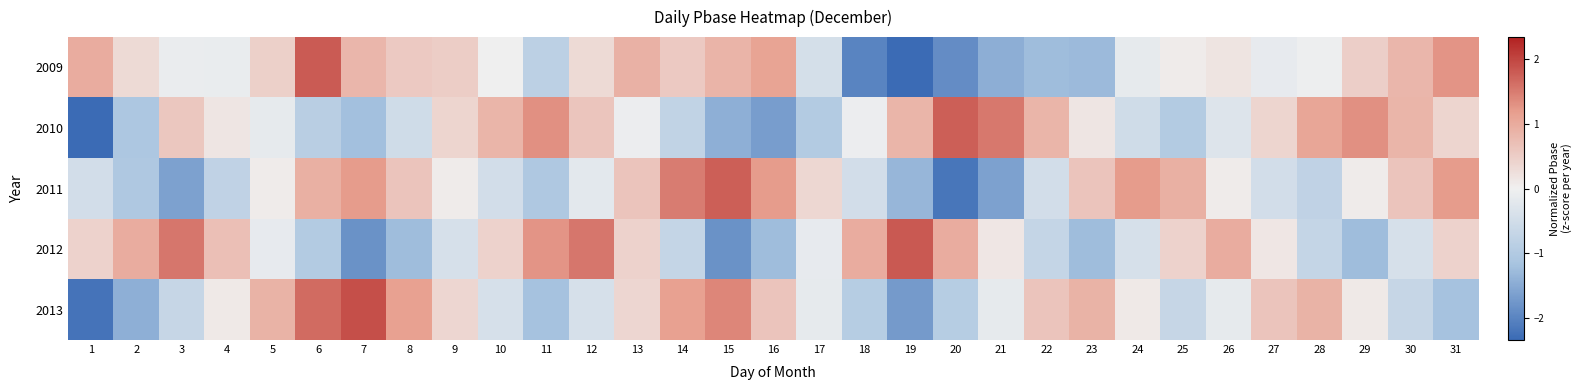

Reading right to left, extract all data points from this chart.

2009: 31=1.3	30=0.8	29=0.5	28=-0.0	27=-0.1	26=0.2	25=0.1	24=-0.2	23=-1.3	22=-1.3	21=-1.5	20=-1.9	19=-2.3	18=-2.0	17=-0.4	16=1.1	15=0.9	14=0.6	13=0.9	12=0.3	11=-0.8	10=-0.0	9=0.5	8=0.6	7=0.8	6=1.8	5=0.5	4=-0.1	3=-0.1	2=0.3	1=1.0
2010: 31=0.4	30=0.8	29=1.3	28=1.1	27=0.4	26=-0.3	25=-1.0	24=-0.5	23=0.2	22=0.8	21=1.5	20=1.8	19=0.8	18=-0.1	17=-1.0	16=-1.7	15=-1.4	14=-0.8	13=-0.1	12=0.6	11=1.3	10=0.8	9=0.4	8=-0.5	7=-1.2	6=-0.9	5=-0.2	4=0.2	3=0.6	2=-1.1	1=-2.3
2011: 31=1.2	30=0.6	29=0.1	28=-0.8	27=-0.5	26=0.1	25=0.9	24=1.2	23=0.6	22=-0.5	21=-1.6	20=-2.2	19=-1.3	18=-0.5	17=0.4	16=1.2	15=1.8	14=1.5	13=0.6	12=-0.2	11=-1.1	10=-0.5	9=0.1	8=0.6	7=1.2	6=0.9	5=0.1	4=-0.8	3=-1.6	2=-1.1	1=-0.5
2012: 31=0.4	30=-0.4	29=-1.3	28=-0.7	27=0.1	26=1.0	25=0.4	24=-0.4	23=-1.3	22=-0.7	21=0.1	20=1.0	19=1.8	18=1.0	17=-0.1	16=-1.3	15=-1.8	14=-0.7	13=0.4	12=1.5	11=1.3	10=0.4	9=-0.4	8=-1.3	7=-1.8	6=-1.0	5=-0.1	4=0.7	3=1.5	2=1.0	1=0.4
2013: 31=-1.2	30=-0.7	29=0.1	28=0.9	27=0.6	26=-0.2	25=-0.7	24=0.1	23=0.9	22=0.6	21=-0.2	20=-0.9	19=-1.7	18=-0.9	17=-0.2	16=0.6	15=1.4	14=1.1	13=0.4	12=-0.4	11=-1.2	10=-0.4	9=0.4	8=1.1	7=1.9	6=1.7	5=0.9	4=0.1	3=-0.7	2=-1.4	1=-2.2